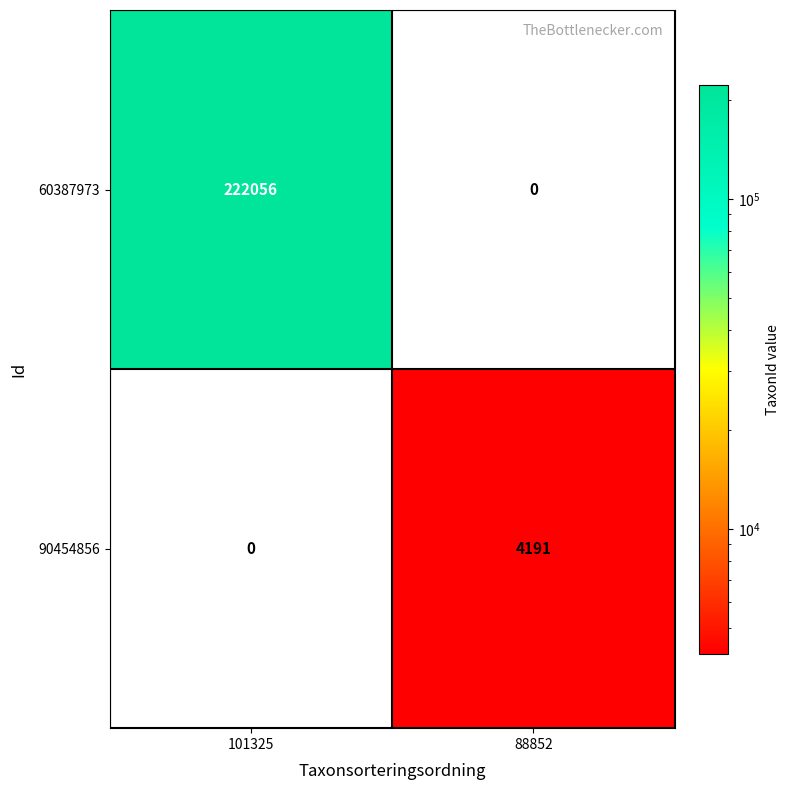

Which series has the widest spread of values?

60387973